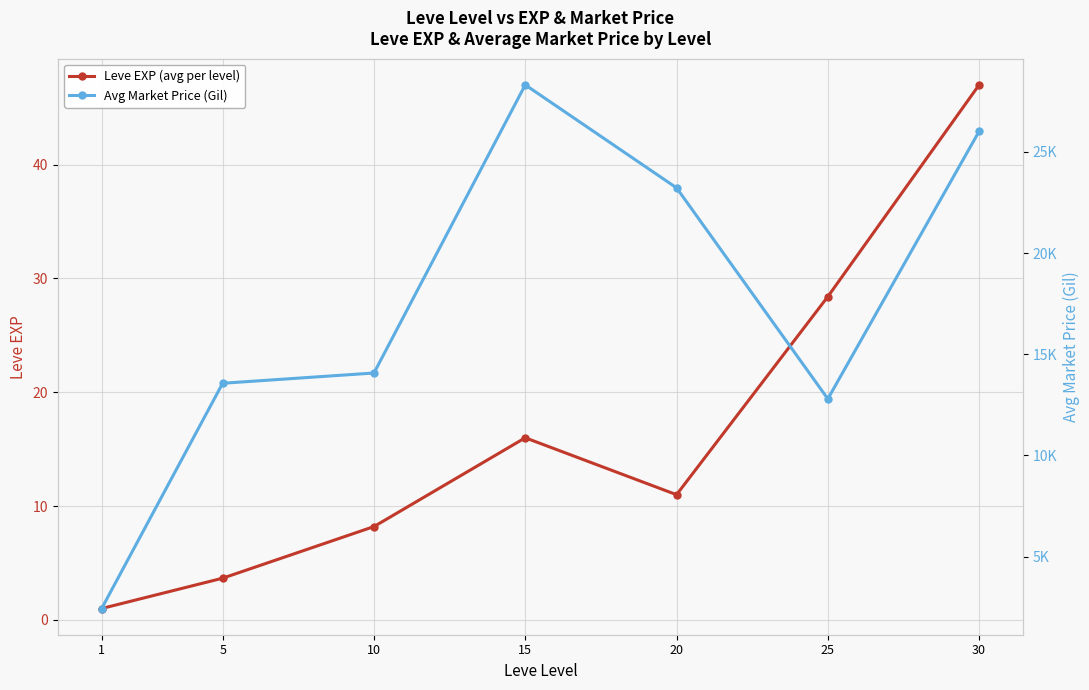

What is the greatest value displayed?

28309.6